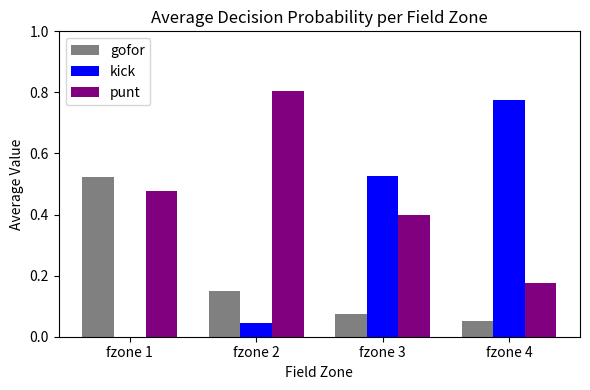

Is the value of punt at fzone 3 greater than the value of kick at fzone 2?

Yes